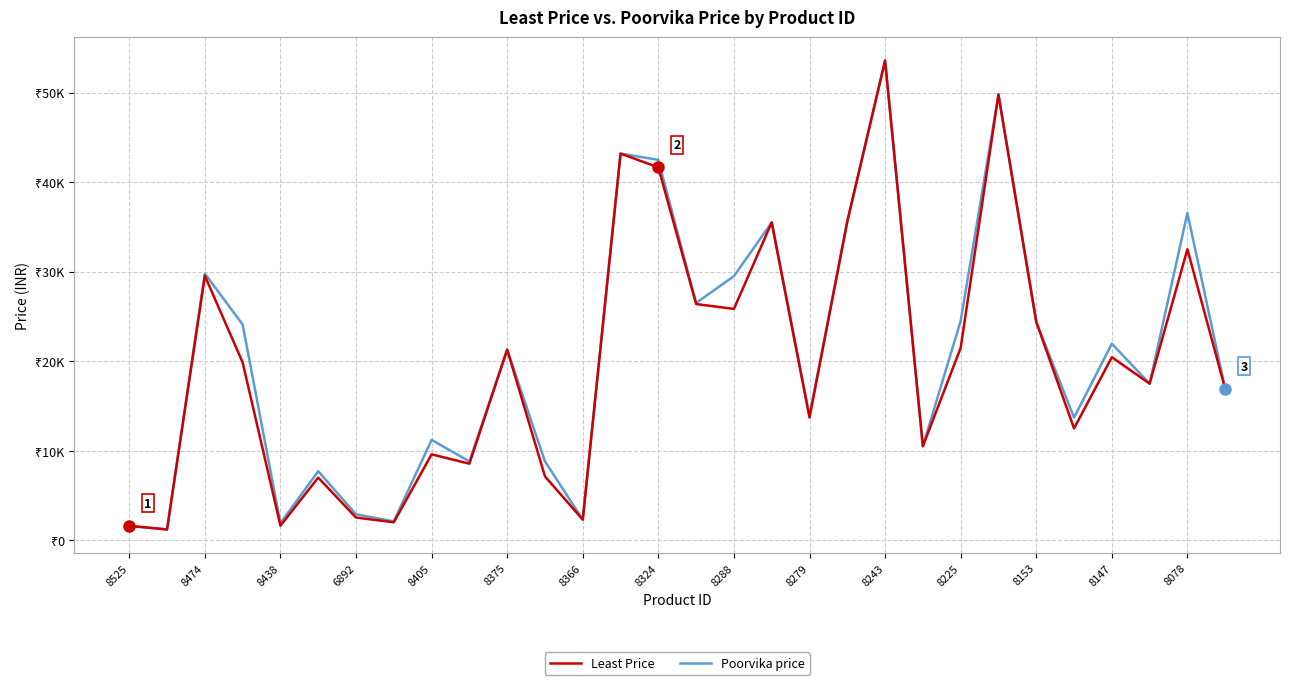

What are all the series names shown in the legend?

Least Price, Poorvika price